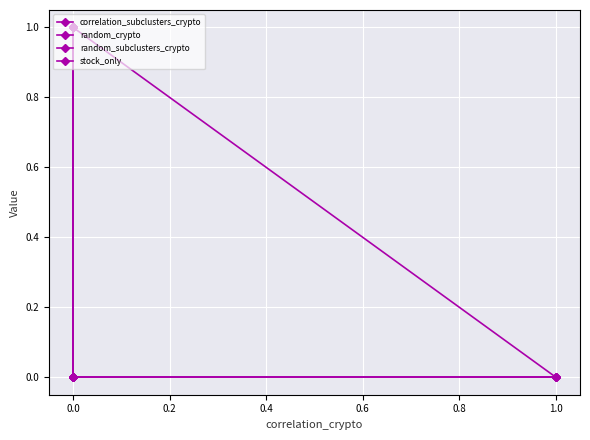

The value of correlation_subclusters_crypto at 0.0 is 0. True or false?

True